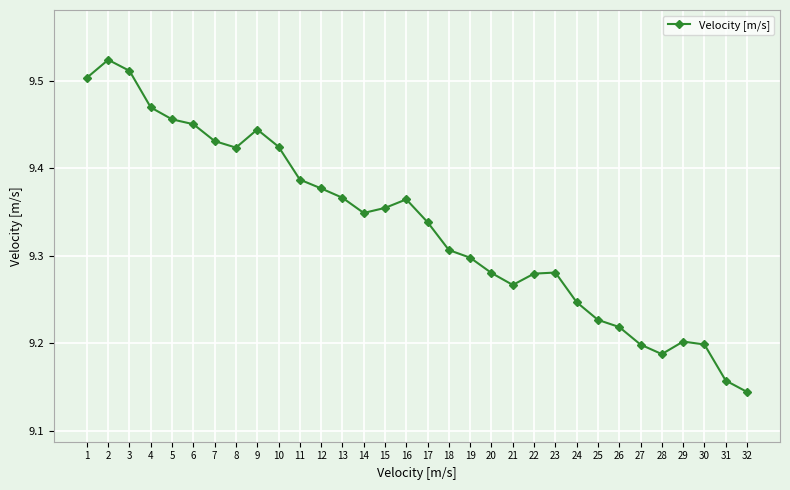

Approximately how many times larger is the value at 25 compared to 18?

1.0